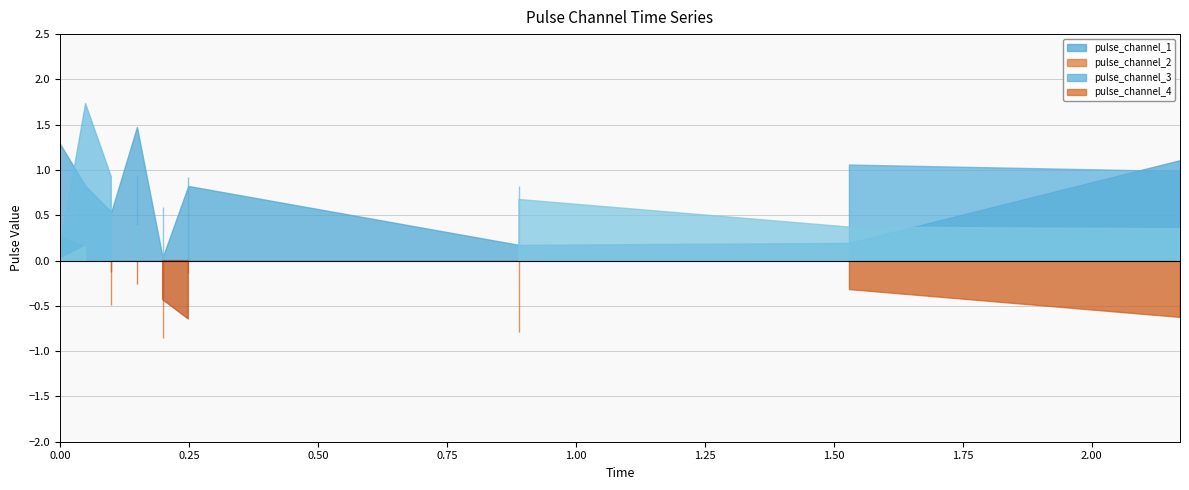

After their last crossing, which series has the higher values: pulse_channel_1 or pulse_channel_2?

pulse_channel_1